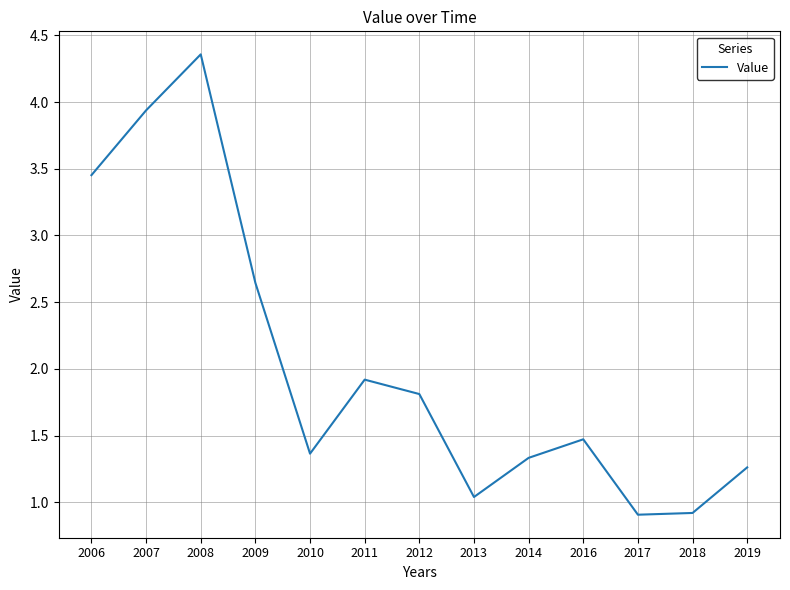

Which label corresponds to the largest value in the chart?

2008